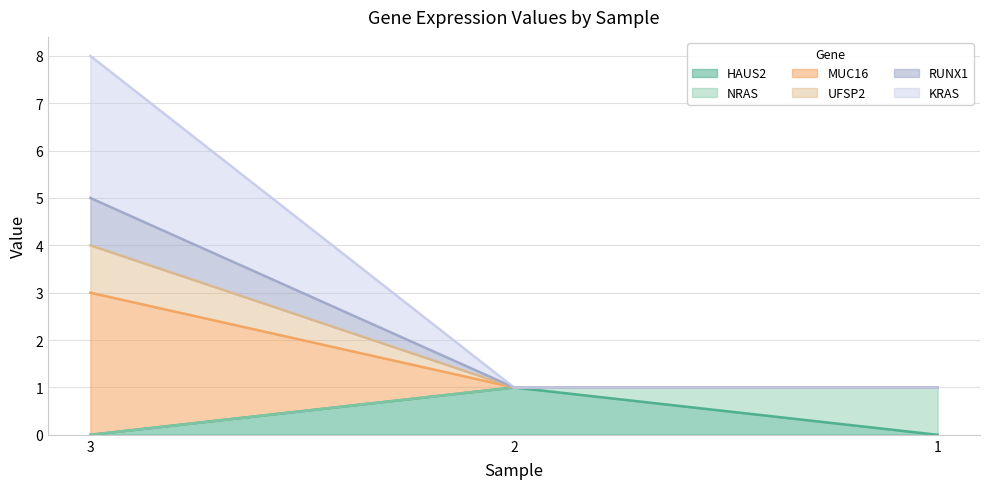

Which series has the largest range (max minus min)?

KRAS